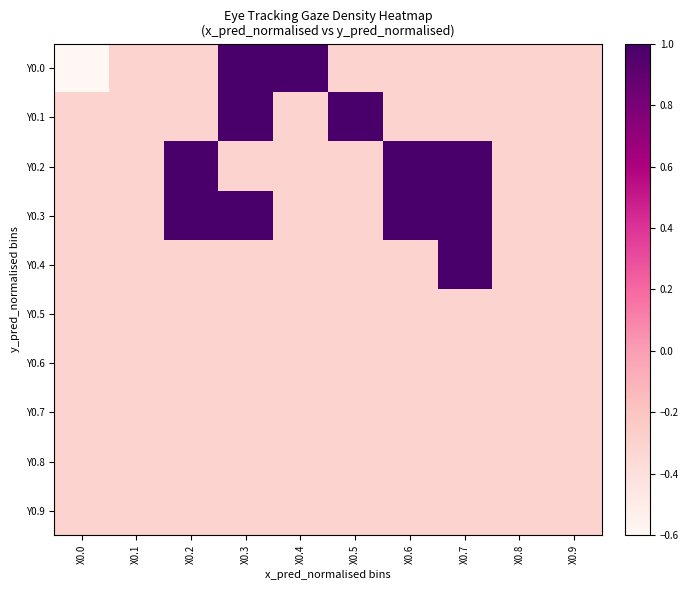

Reading left to right, transcribe all the data shown in this chart.

Y0.0: X0.0=-1.0	X0.1=-0.3	X0.2=-0.3	X0.3=1.0	X0.4=1.0	X0.5=-0.3	X0.6=-0.3	X0.7=-0.3	X0.8=-0.3	X0.9=-0.3
Y0.1: X0.0=-0.3	X0.1=-0.3	X0.2=-0.3	X0.3=1.0	X0.4=-0.3	X0.5=1.0	X0.6=-0.3	X0.7=-0.3	X0.8=-0.3	X0.9=-0.3
Y0.2: X0.0=-0.3	X0.1=-0.3	X0.2=1.0	X0.3=-0.3	X0.4=-0.3	X0.5=-0.3	X0.6=1.0	X0.7=1.0	X0.8=-0.3	X0.9=-0.3
Y0.3: X0.0=-0.3	X0.1=-0.3	X0.2=1.0	X0.3=1.0	X0.4=-0.3	X0.5=-0.3	X0.6=1.0	X0.7=1.0	X0.8=-0.3	X0.9=-0.3
Y0.4: X0.0=-0.3	X0.1=-0.3	X0.2=-0.3	X0.3=-0.3	X0.4=-0.3	X0.5=-0.3	X0.6=-0.3	X0.7=1.0	X0.8=-0.3	X0.9=-0.3
Y0.5: X0.0=-0.3	X0.1=-0.3	X0.2=-0.3	X0.3=-0.3	X0.4=-0.3	X0.5=-0.3	X0.6=-0.3	X0.7=-0.3	X0.8=-0.3	X0.9=-0.3
Y0.6: X0.0=-0.3	X0.1=-0.3	X0.2=-0.3	X0.3=-0.3	X0.4=-0.3	X0.5=-0.3	X0.6=-0.3	X0.7=-0.3	X0.8=-0.3	X0.9=-0.3
Y0.7: X0.0=-0.3	X0.1=-0.3	X0.2=-0.3	X0.3=-0.3	X0.4=-0.3	X0.5=-0.3	X0.6=-0.3	X0.7=-0.3	X0.8=-0.3	X0.9=-0.3
Y0.8: X0.0=-0.3	X0.1=-0.3	X0.2=-0.3	X0.3=-0.3	X0.4=-0.3	X0.5=-0.3	X0.6=-0.3	X0.7=-0.3	X0.8=-0.3	X0.9=-0.3
Y0.9: X0.0=-0.3	X0.1=-0.3	X0.2=-0.3	X0.3=-0.3	X0.4=-0.3	X0.5=-0.3	X0.6=-0.3	X0.7=-0.3	X0.8=-0.3	X0.9=-0.3